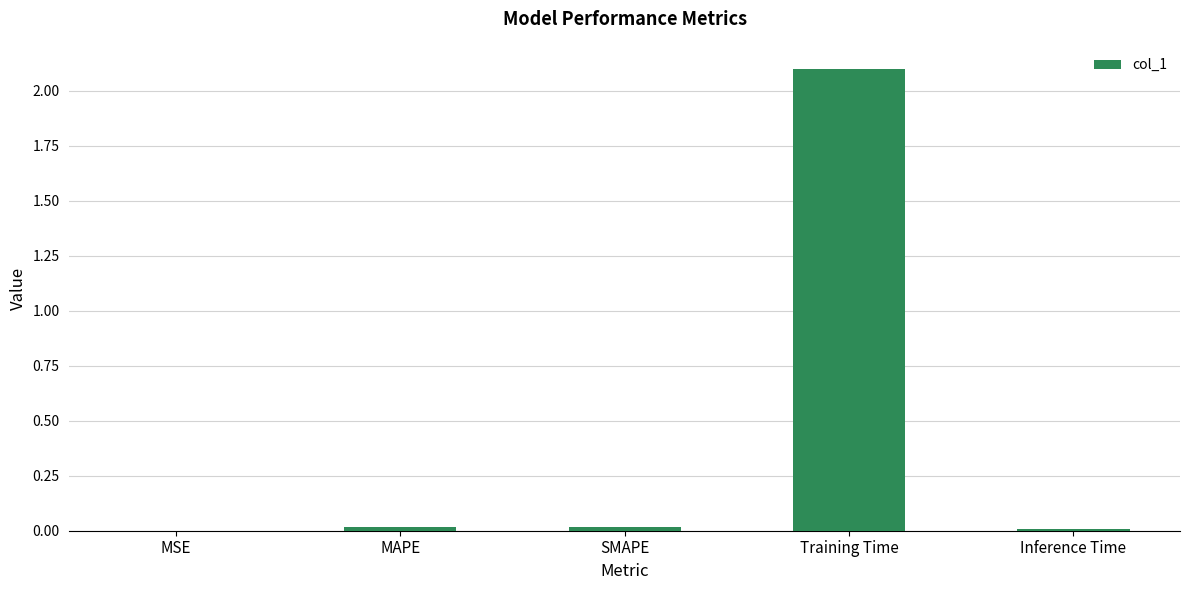

Count the number of data series in this chart.

1